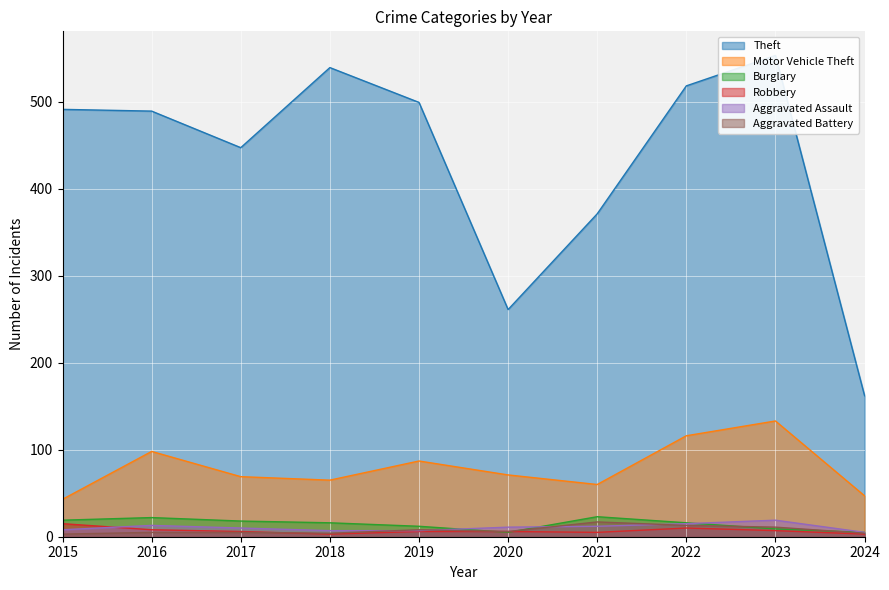

Is it true that Theft equals 389 at 2020?

False